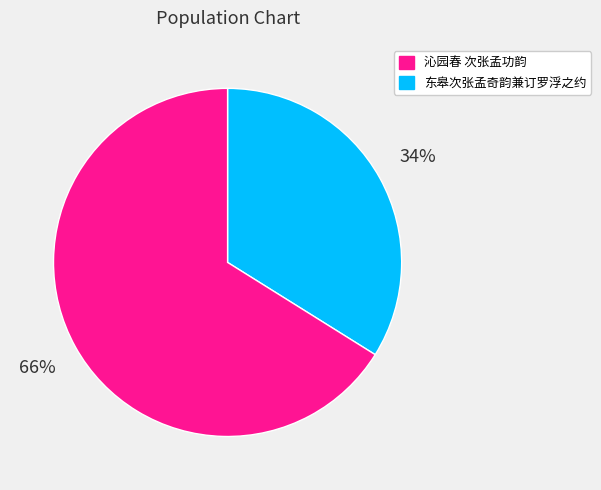

To the nearest percent, what is the difference between the largest and smallest slice percentages?

32%